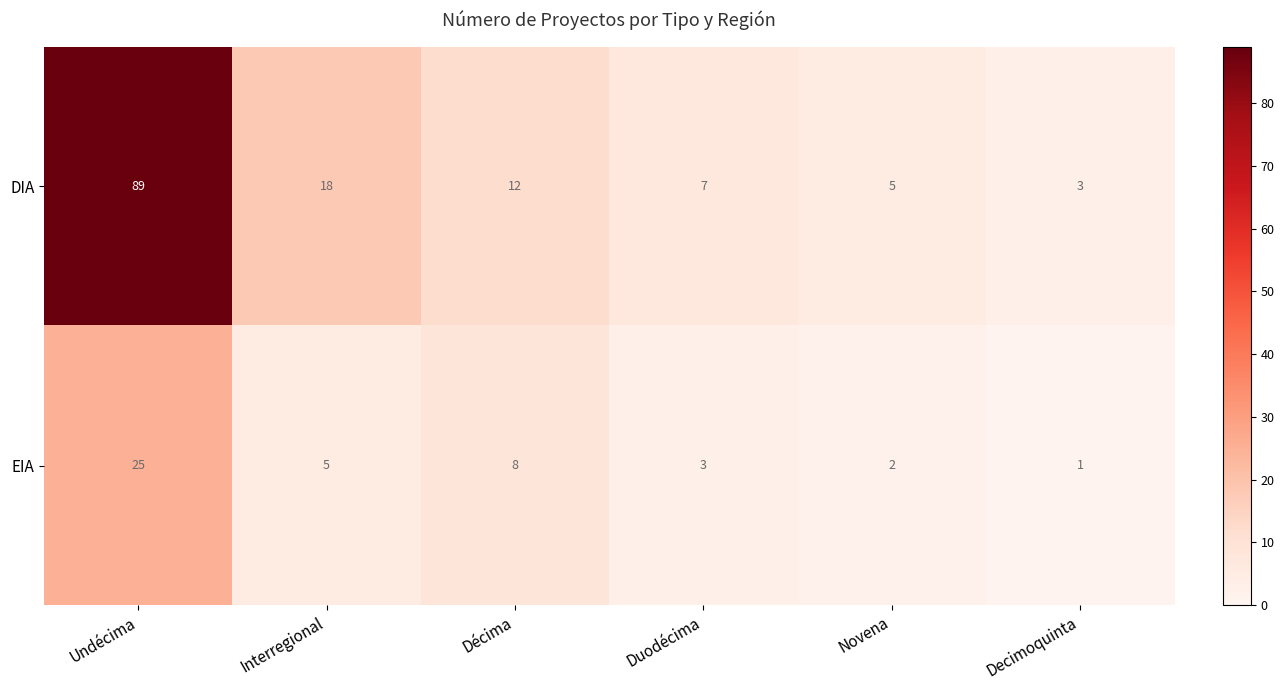

At which label does DIA reach its peak?

Undécima